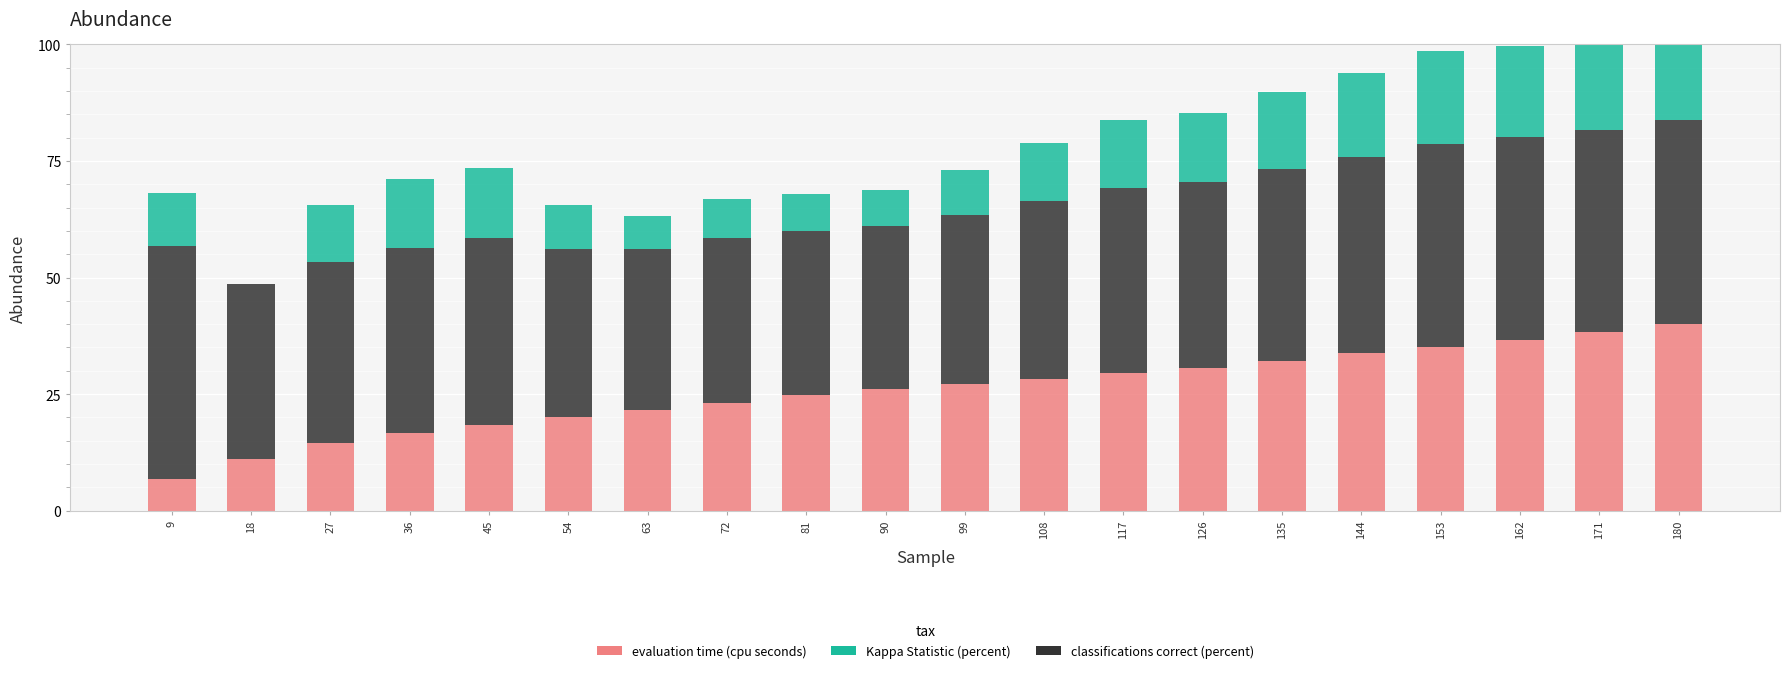

Reading left to right, what are all the values shown in this chart?

evaluation time (cpu seconds): 9=6.8	18=11.2	27=14.4	36=16.7	45=18.4	54=20.0	63=21.7	72=23.2	81=24.8	90=26.0	99=27.2	108=28.3	117=29.5	126=30.7	135=32.1	144=33.7	153=35.1	162=36.6	171=38.3	180=40.0
classifications correct (percent): 9=50.0	18=37.5	27=38.9	36=39.6	45=40.0	54=36.1	63=34.5	72=35.4	81=35.2	90=35.0	99=36.4	108=38.2	117=39.7	126=39.9	135=41.1	144=42.2	153=43.6	162=43.5	171=43.4	180=43.8
Kappa Statistic (percent): 9=11.3	18=0.0	27=12.2	36=14.9	45=15.0	54=9.4	63=7.1	72=8.3	81=7.8	90=7.7	99=9.6	108=12.3	117=14.5	126=14.8	135=16.5	144=18.0	153=19.8	162=19.5	171=19.5	180=20.0